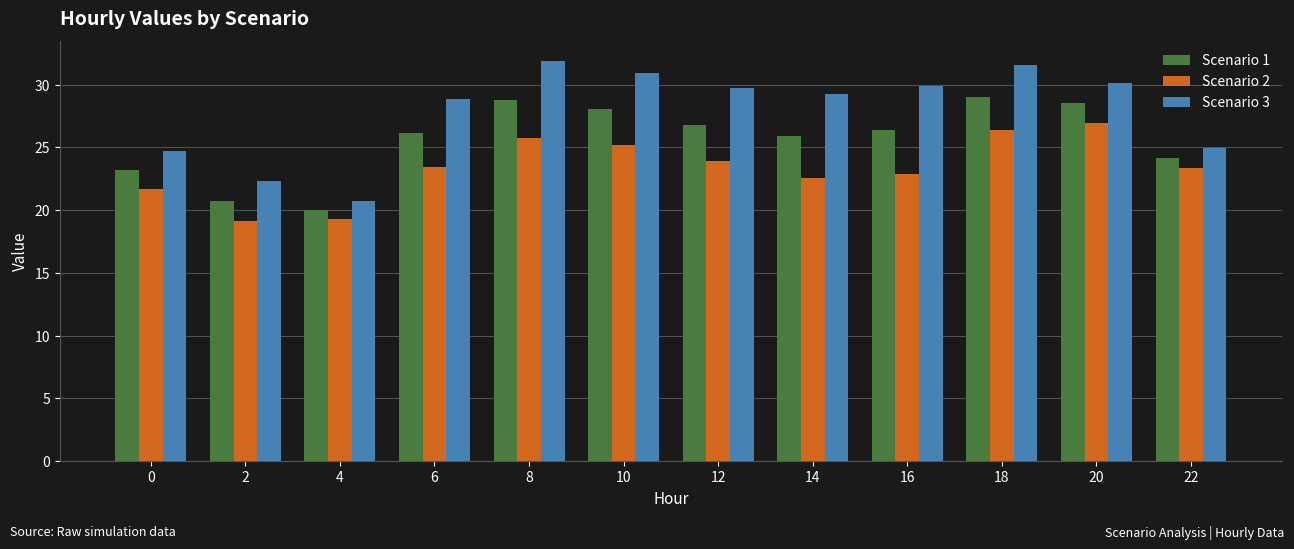

What is the difference between the highest and lowest values at 2?

3.2